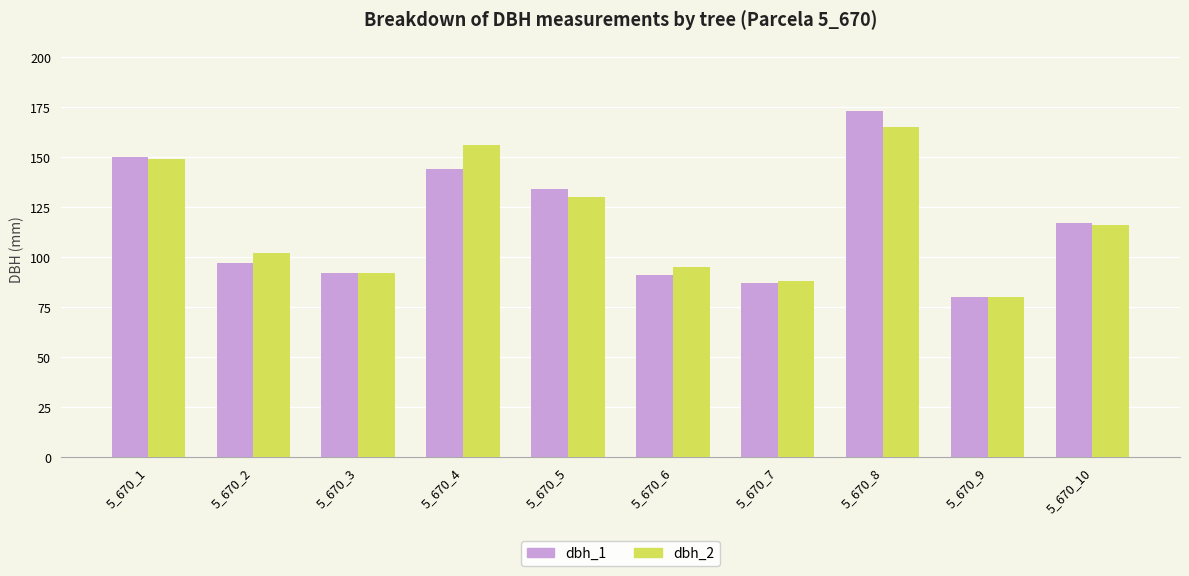

True or false: dbh_2 has a value of 23 at 5_670_7.

False